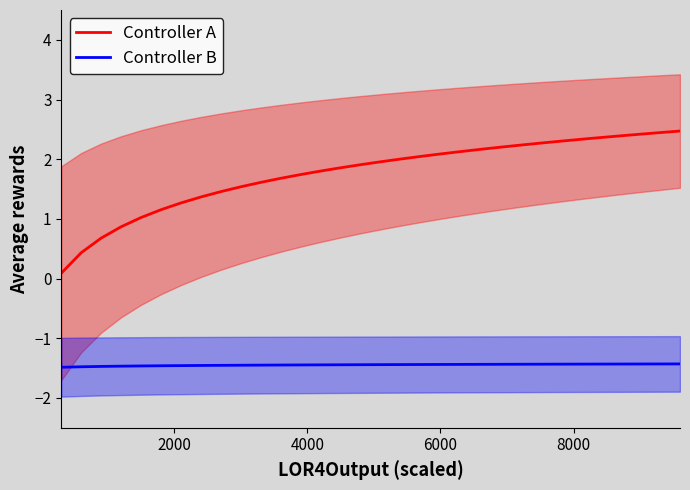

True or false: Controller A and Controller B cross at least once.

False